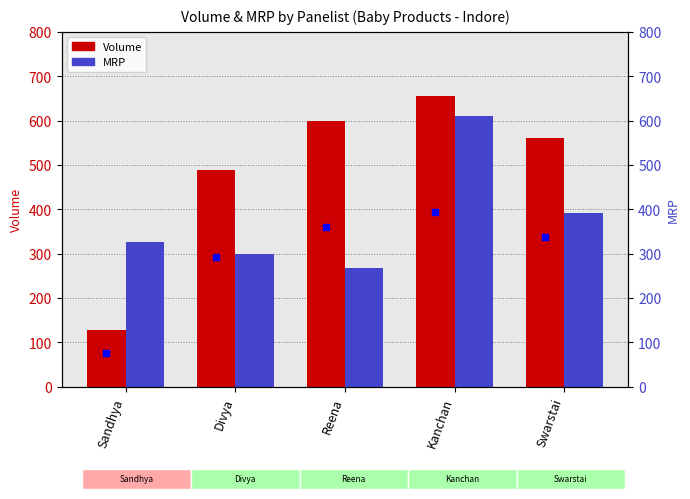

Which series reaches the maximum Y coordinate?

Volume